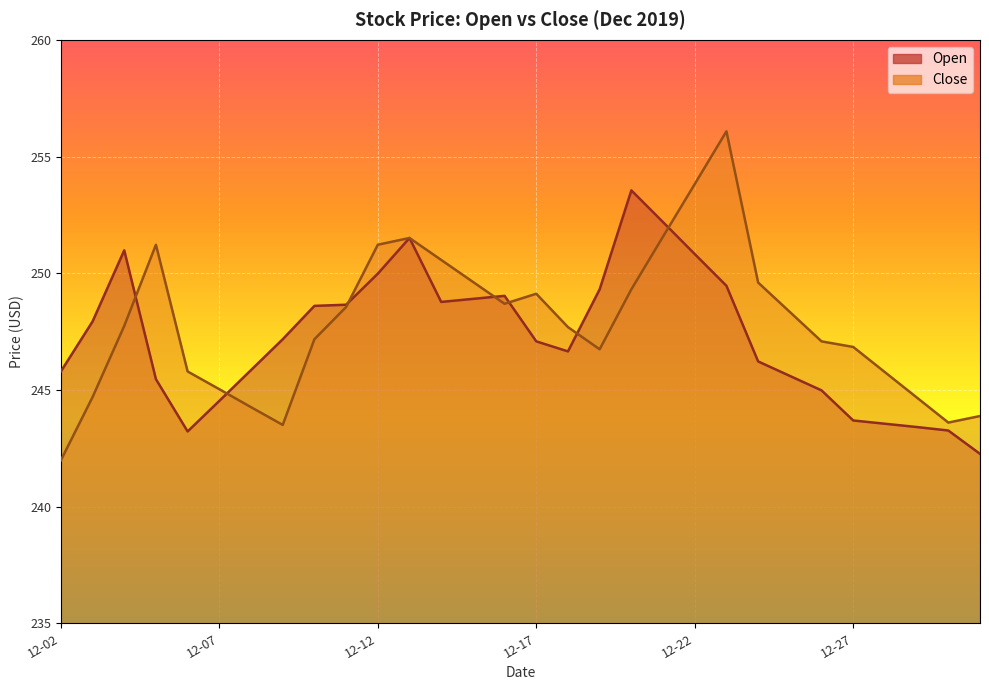

Is the value of Close at 2019-12-21 greater than the value of Open at 2019-12-11?

Yes